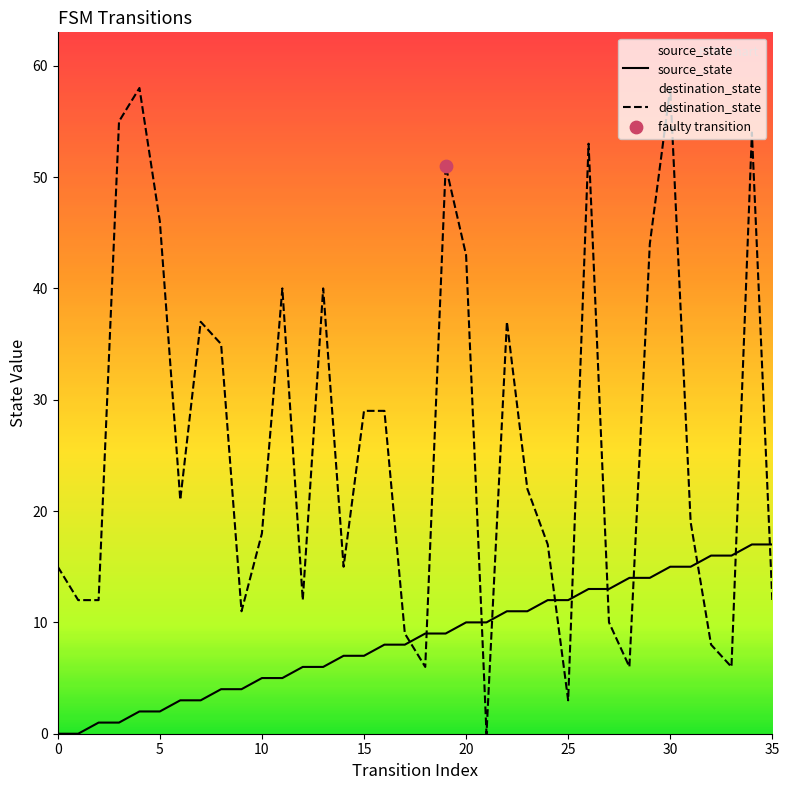

What is the total value across all series at 26?

66